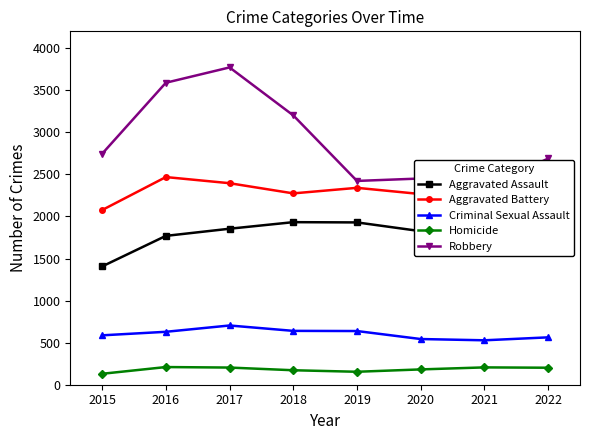

What is the minimum value shown in the chart?

130